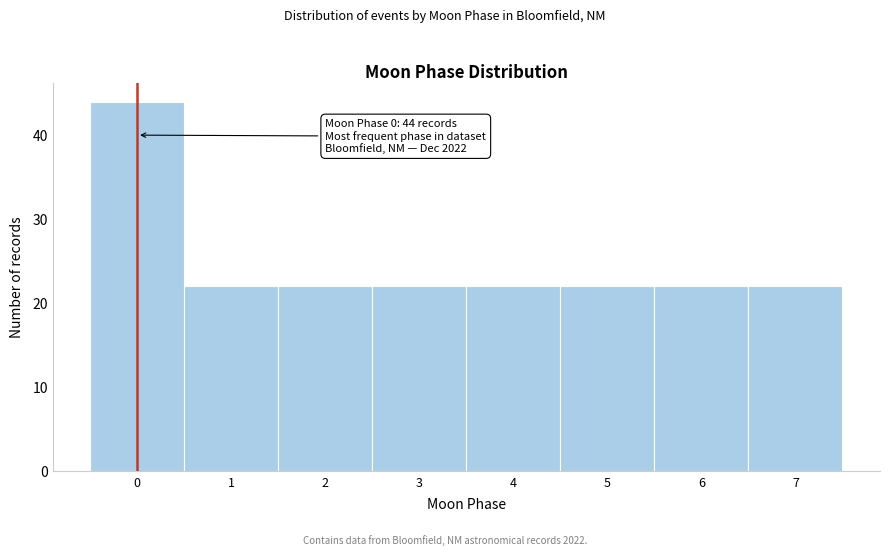

Reading left to right, list all the values displayed in this chart.

44	22	22	22	22	22	22	22